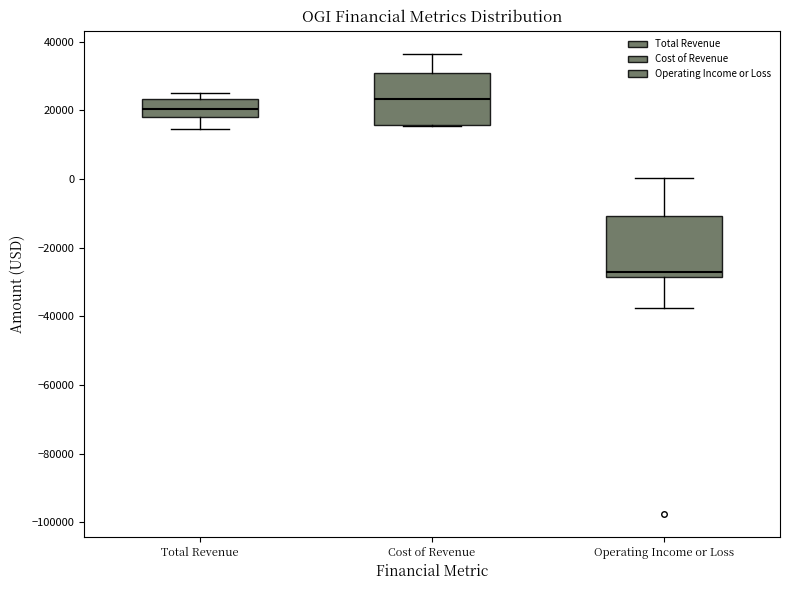

Reading left to right, transcribe this box plot: for each box, give where its median line is, the range the box spans, and where its two whiskers end, as read against the y-axis. The values are not printed on the chart, so give them approximately, as read against the axis.

Total Revenue: median 20000, box 18000 to 24000, whiskers 14000 to 26000
Cost of Revenue: median 24000, box 16000 to 30000, whiskers 16000 to 36000
Operating Income or Loss: median -28000 (just above the box's lower edge), box -28000 to -10000, whiskers -38000 to 0